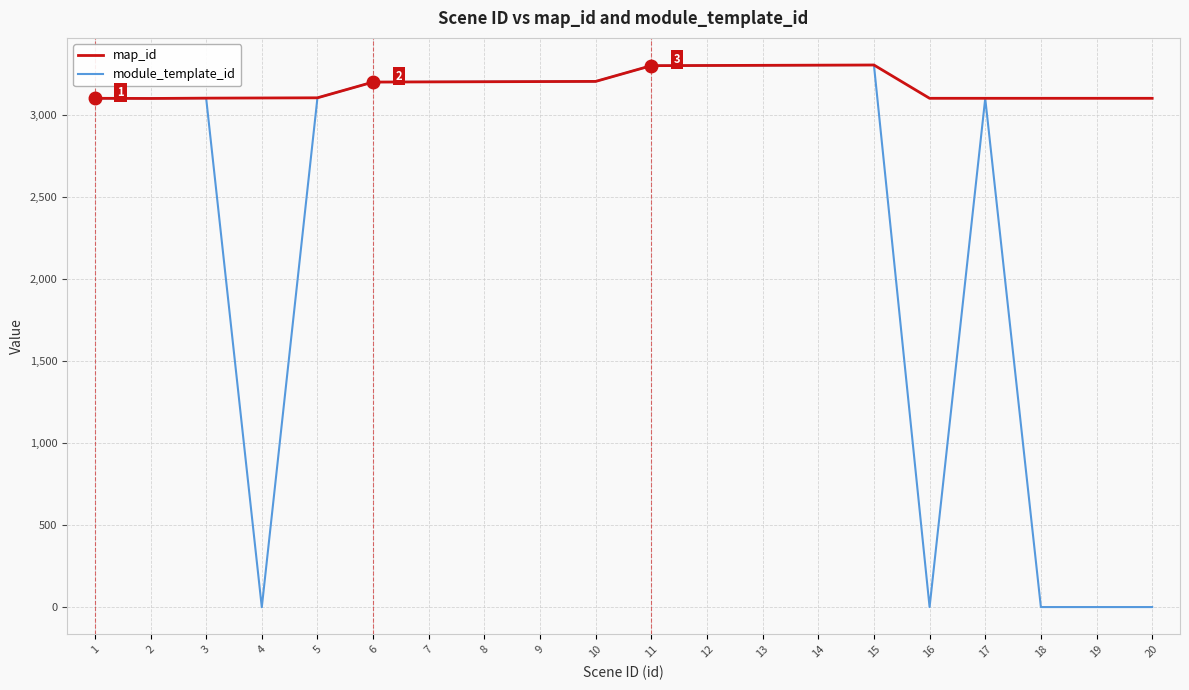

True or false: map_id has a value of 2027 at 20.

False